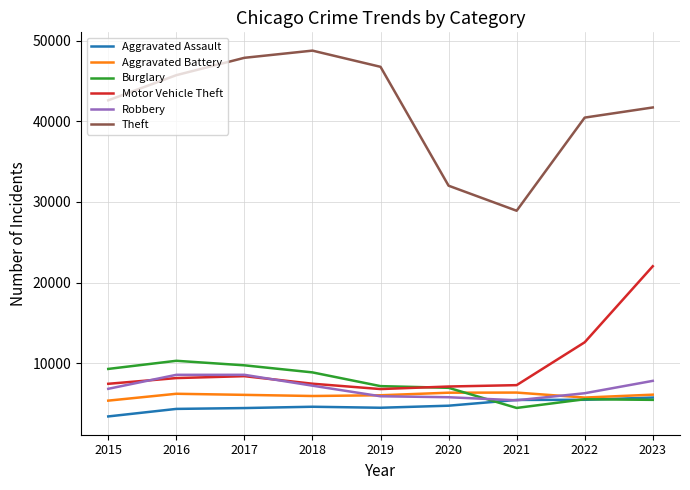

What is the spread (max minus min) of values at 2018?

44164